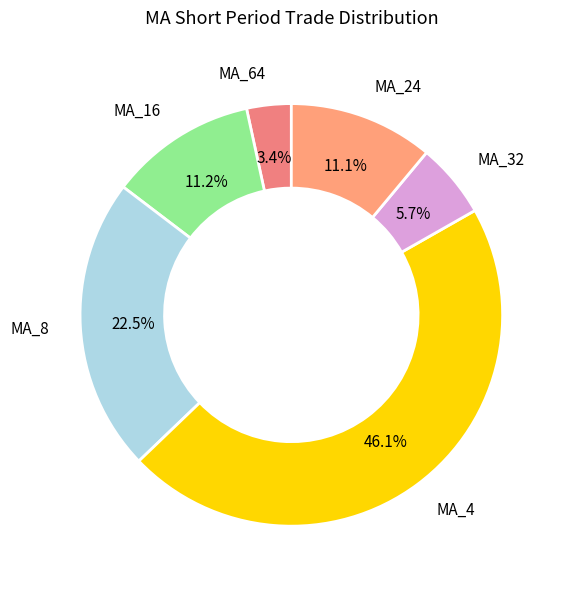

How many segments does this pie chart have?

6